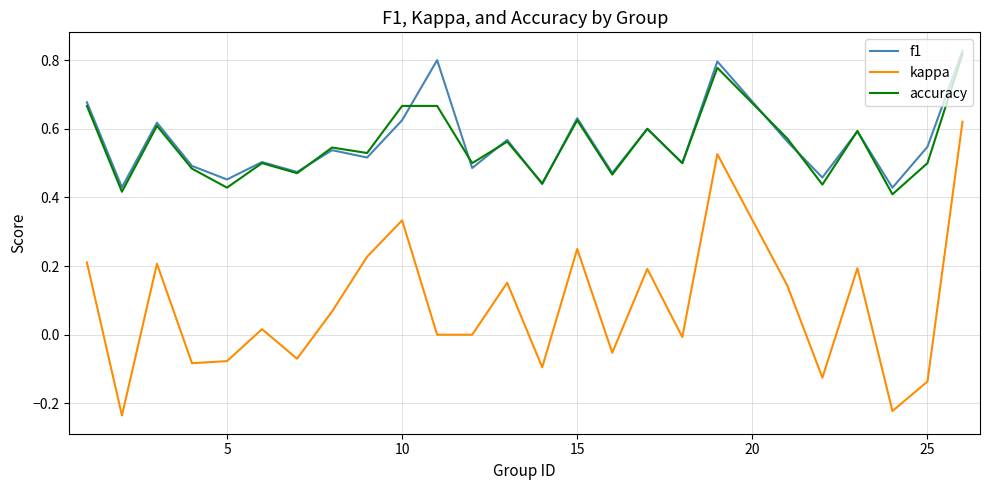

Which series has the largest range (max minus min)?

kappa